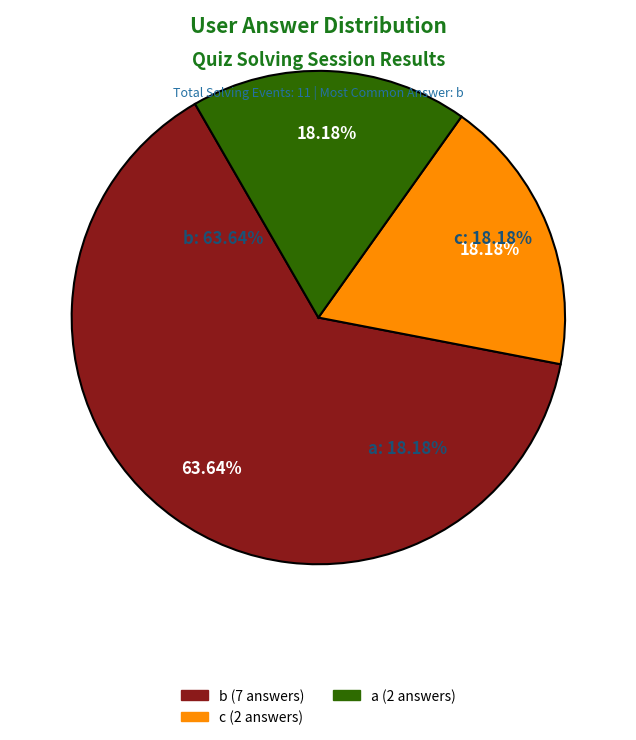

Count the number of slices in the pie.

3